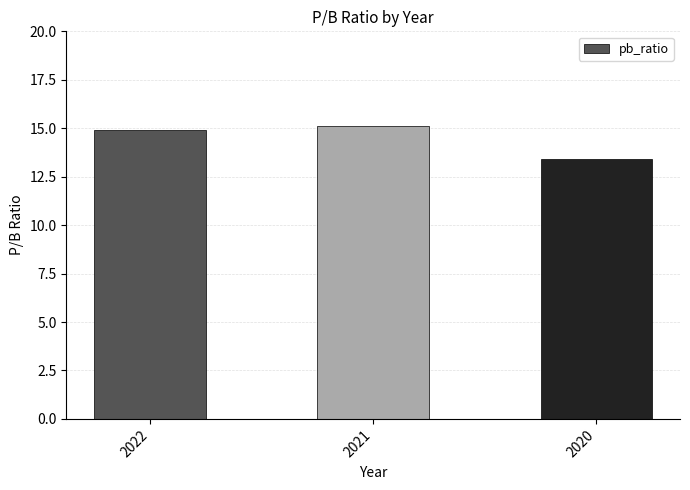

The chart shows a value of 25.8 at 2021. True or false?

False